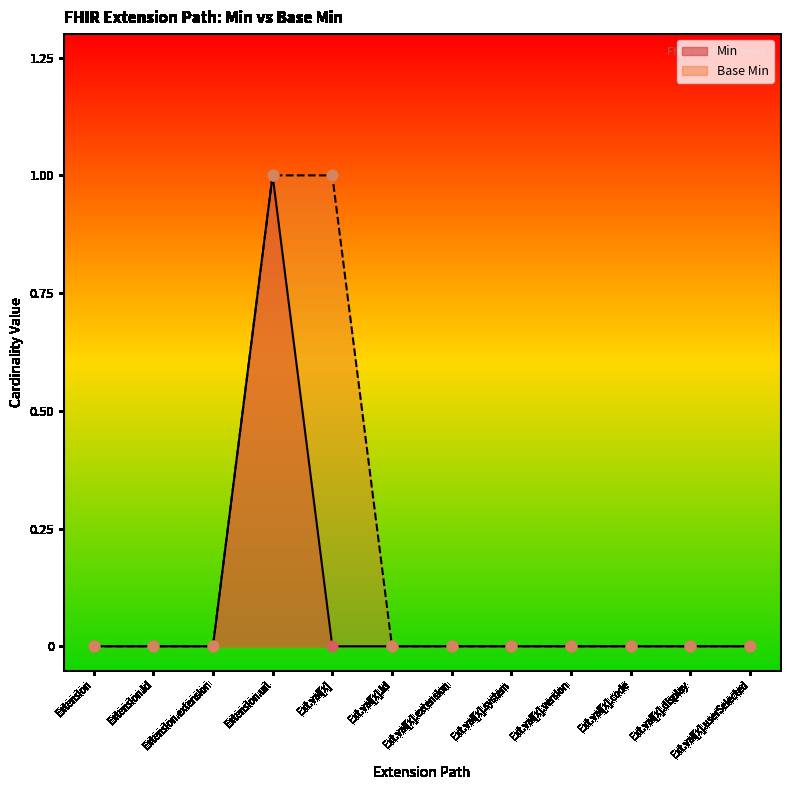

Which series contains the lowest Y value?

Min